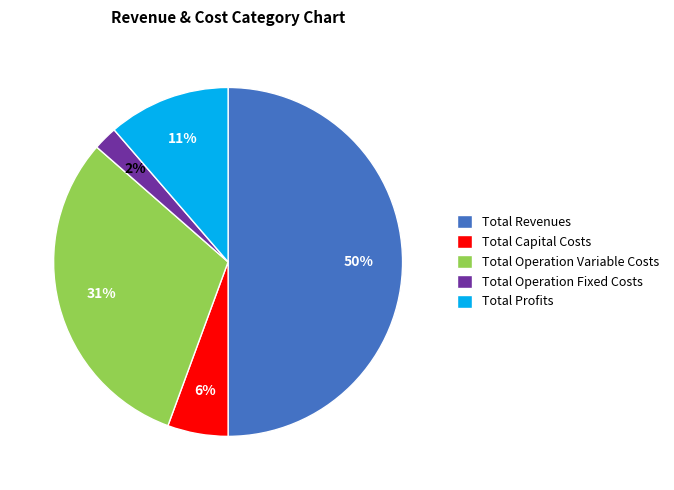

What is the smallest slice in the pie chart?

Total Operation Fixed Costs